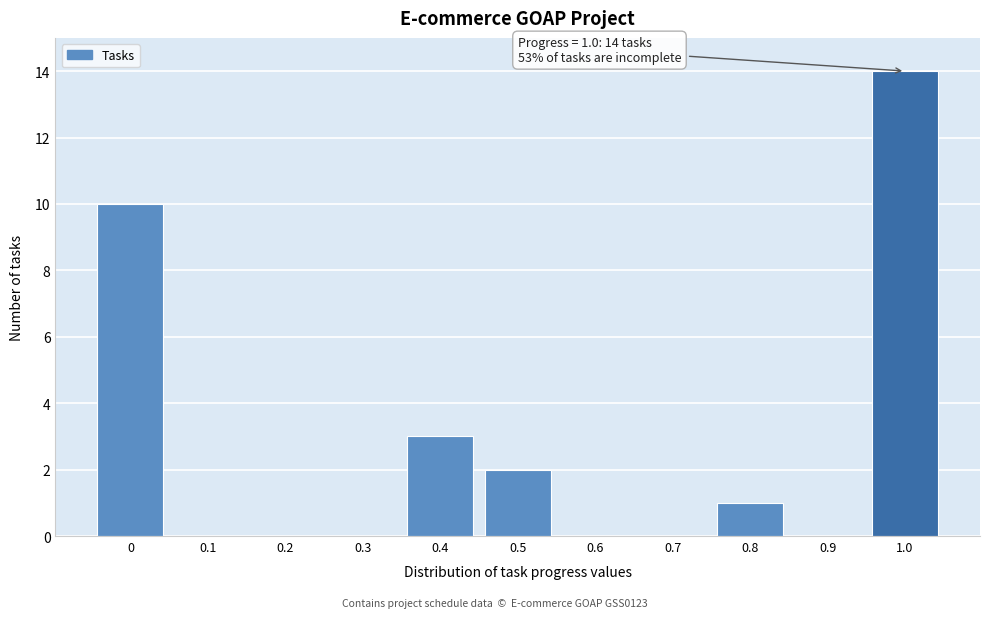

Reading left to right, what are all the values shown in this chart?

0=10	0.1=0	0.2=0	0.3=0	0.4=3	0.5=2	0.6=0	0.7=0	0.8=1	0.9=0	1.0=14